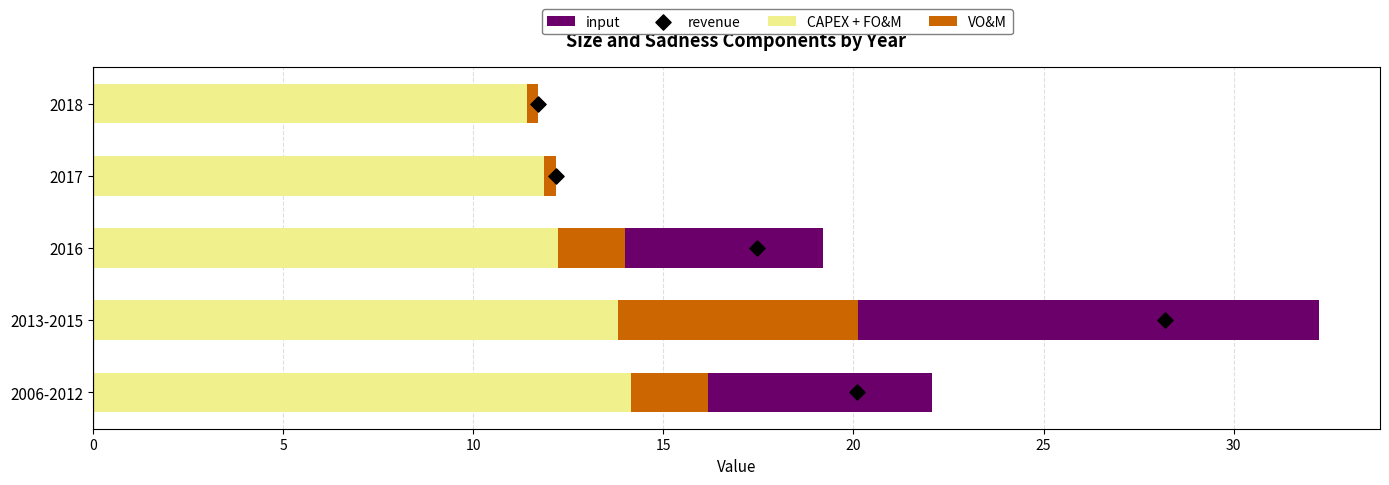

Which series has the largest total across all categories?

CAPEX + FO&M